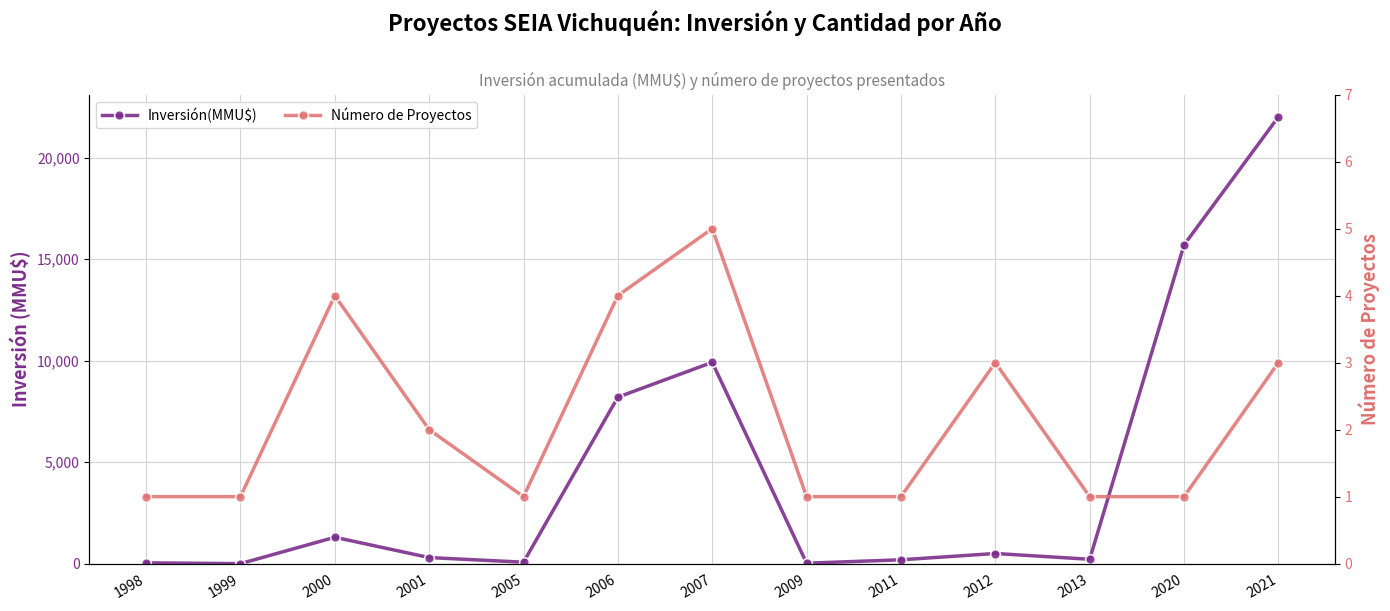

What is the difference between the maximum and second lowest values in the Número de Proyectos series?

4